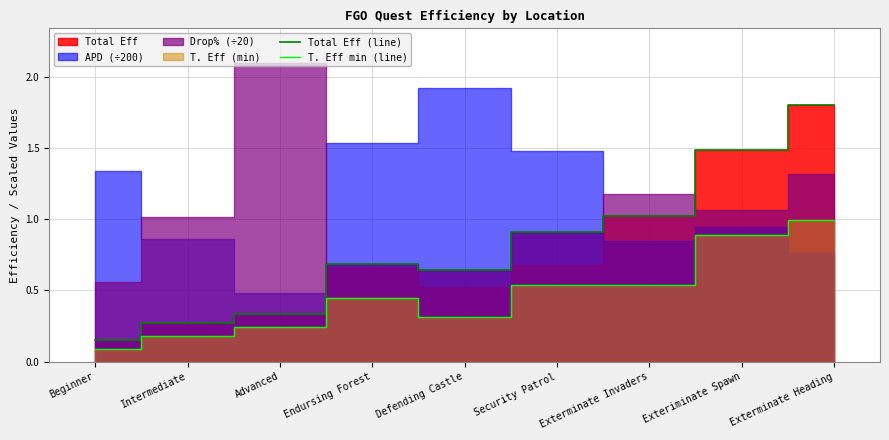

Reading right to left, extract all data points from this chart.

Total Eff (line): 1.8	1.5	1.0	0.9	0.6	0.7	0.3	0.3	0.1
T. Eff min (line): 1.0	0.9	0.5	0.5	0.3	0.4	0.2	0.2	0.1